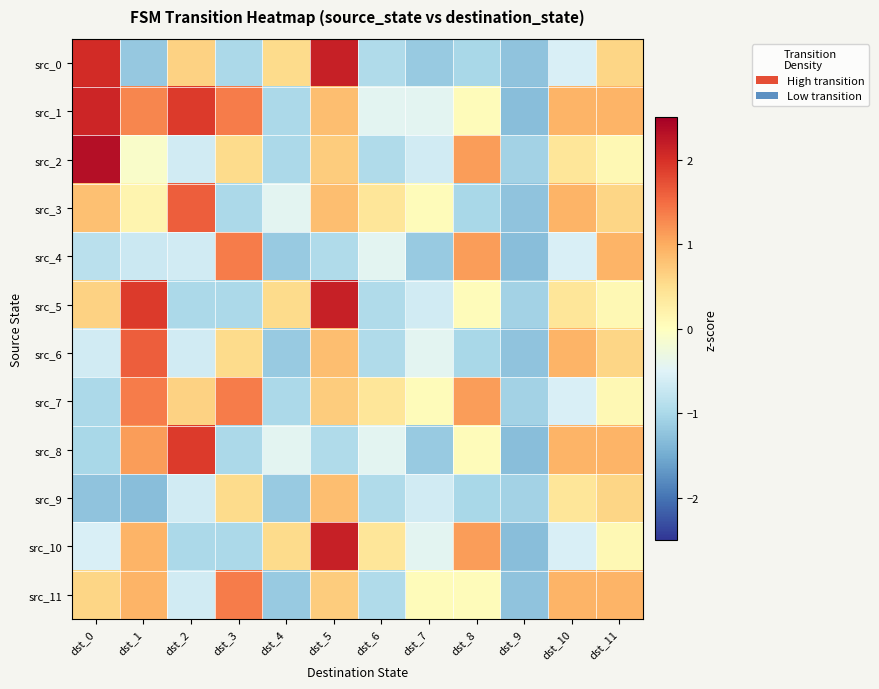

At how many categories does at least one series exceed 1?

6